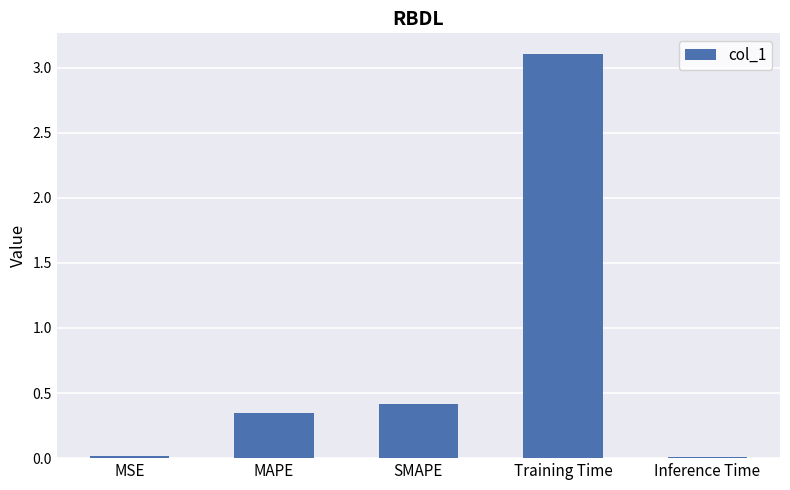

How many distinct data groups are displayed?

1